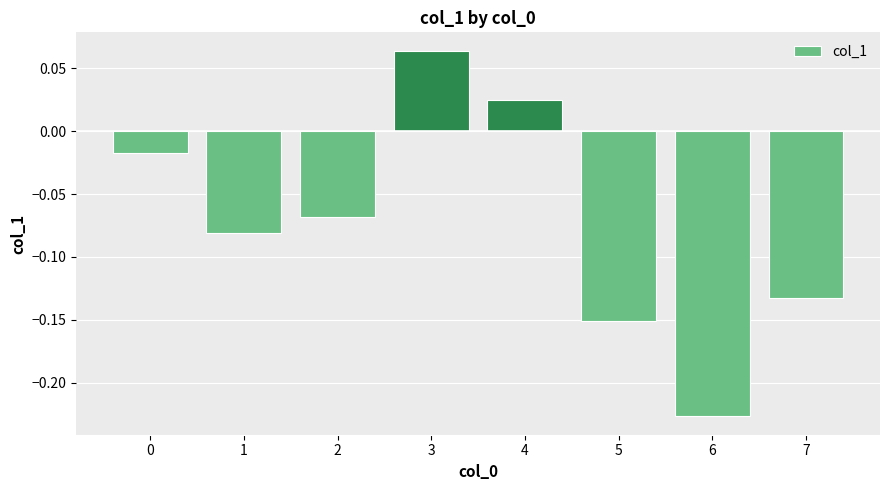

What is the difference between the second highest and minimum values?

0.3